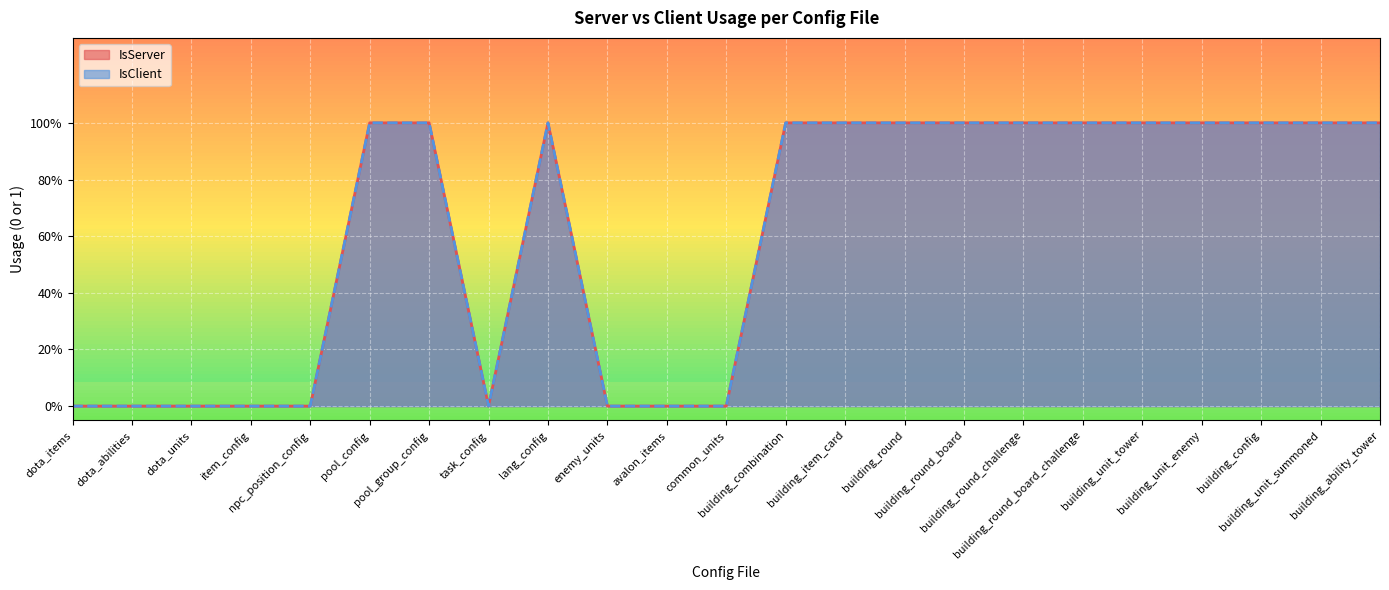

How many IsServer values are between 0 and 1?

23